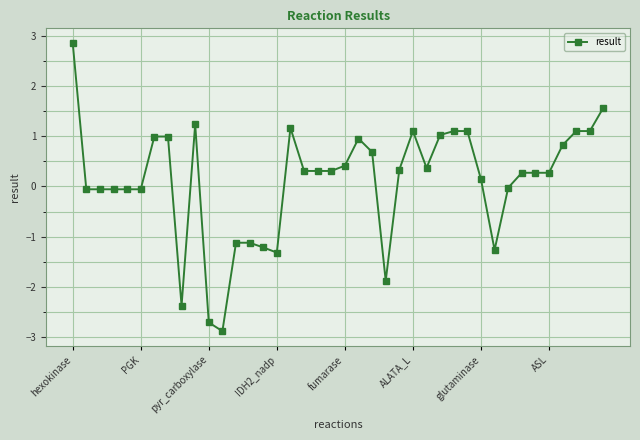

What is the smallest value displayed?

-2.9